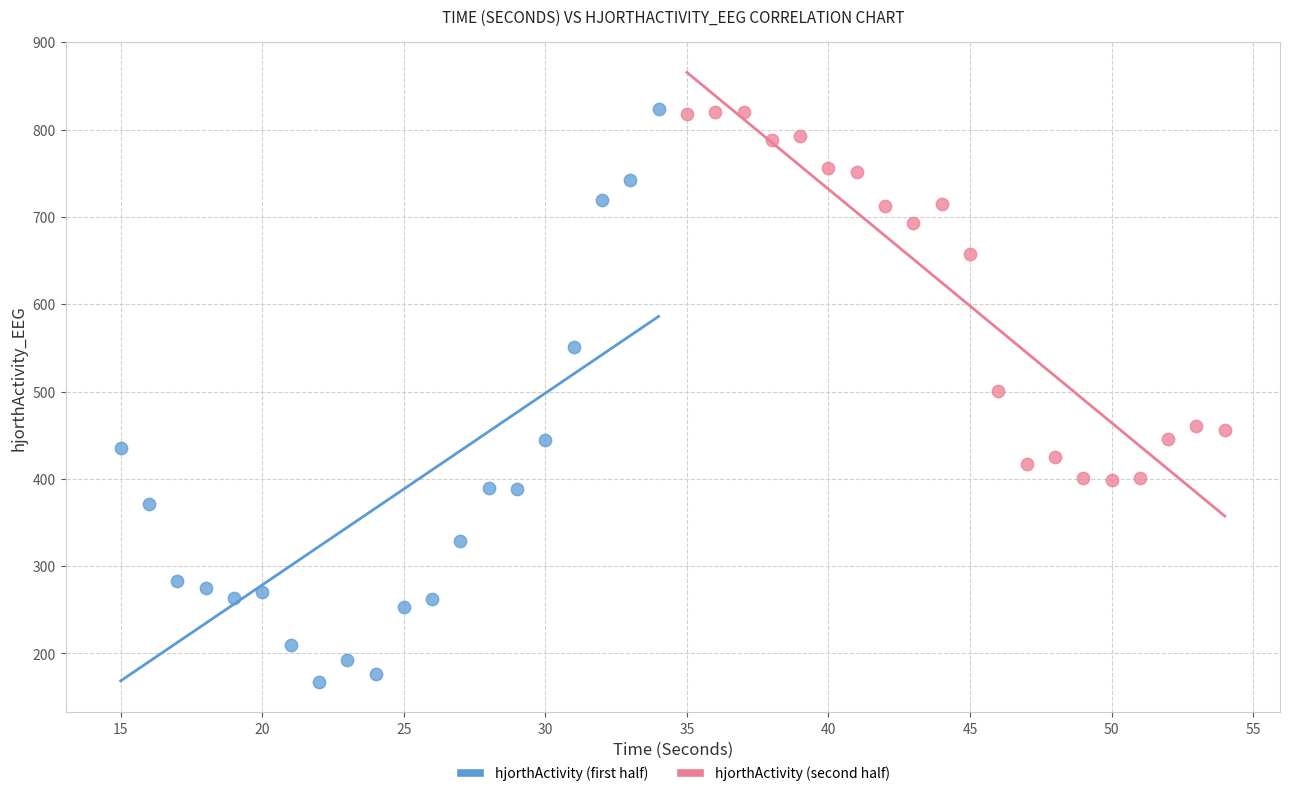

Which series has the largest Y range (max minus min)?

hjorthActivity (first half)